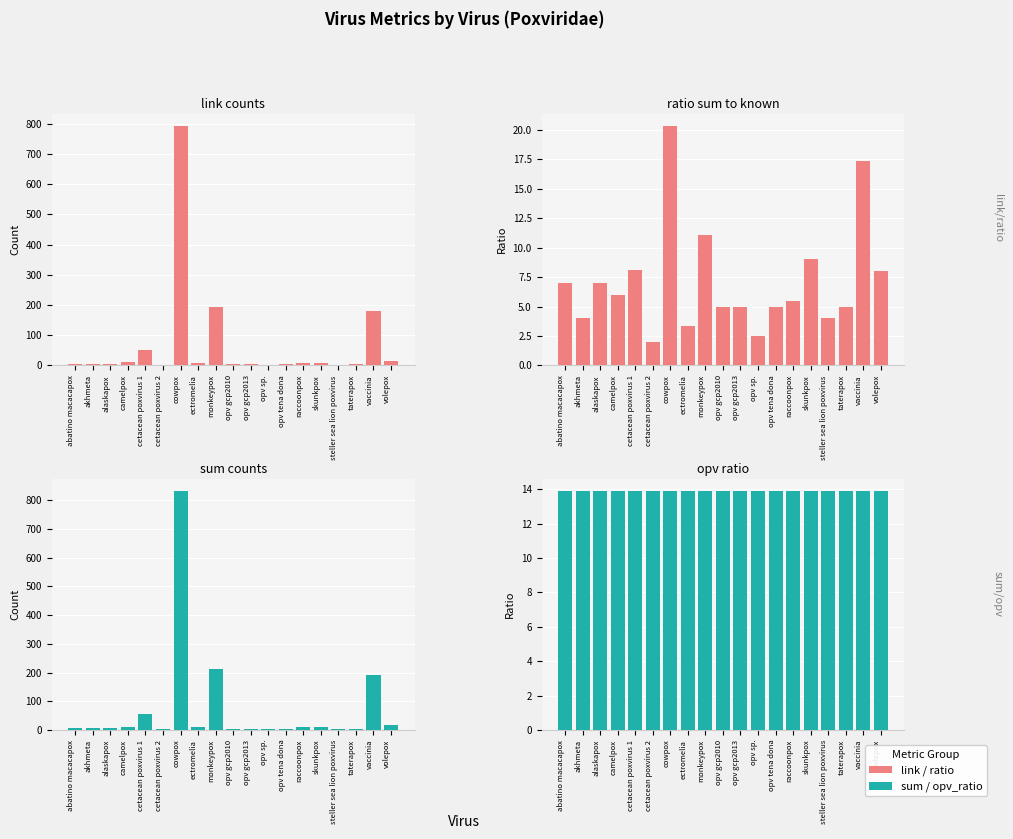

What is the difference between the sum values at skunkpox and camelpox?

3.0